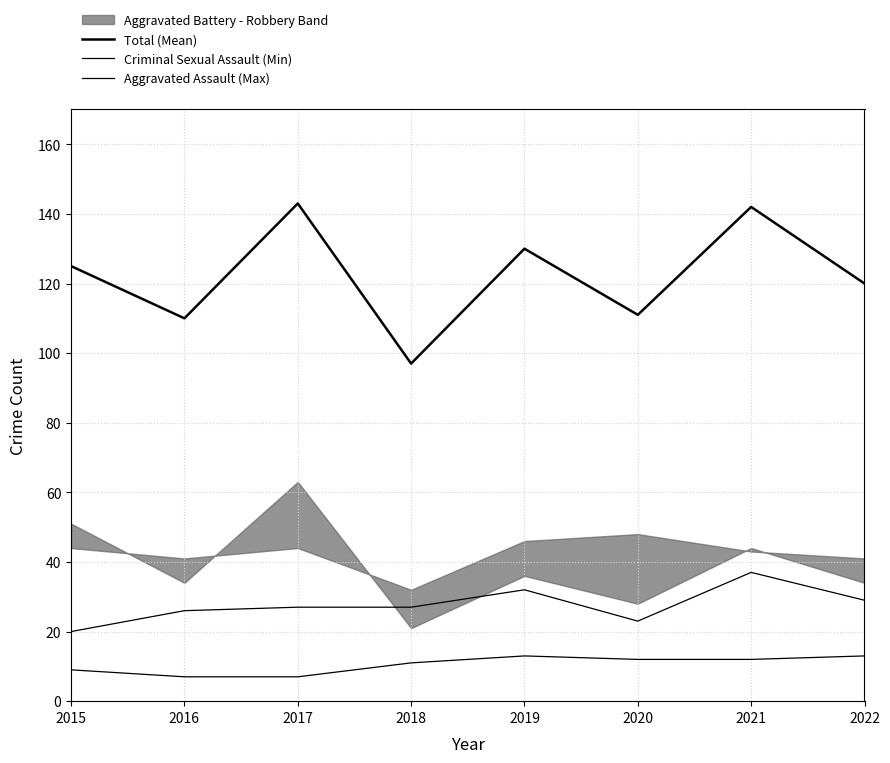

What is the maximum value shown in the chart?

143